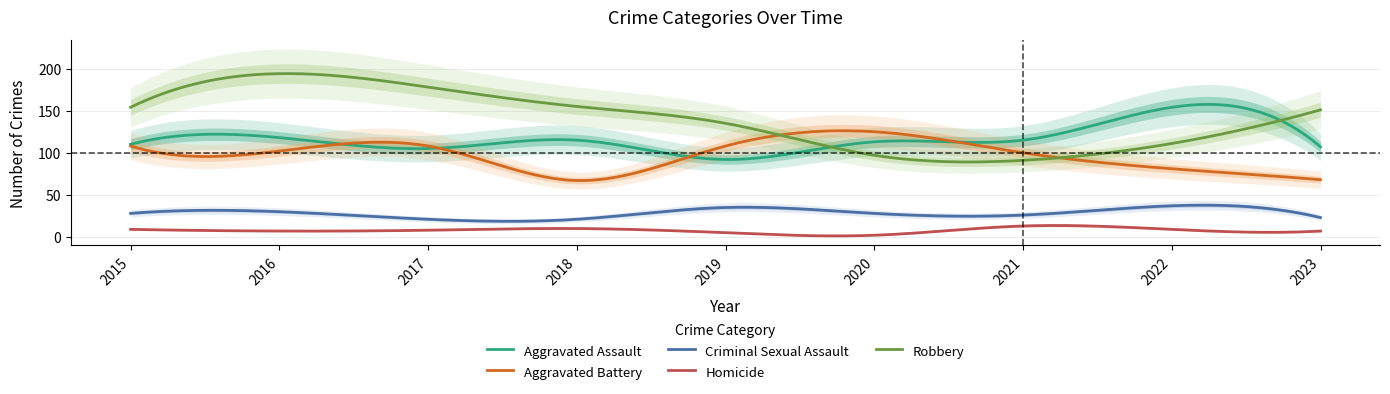

True or false: Aggravated Battery and Robbery intersect in this chart.

True